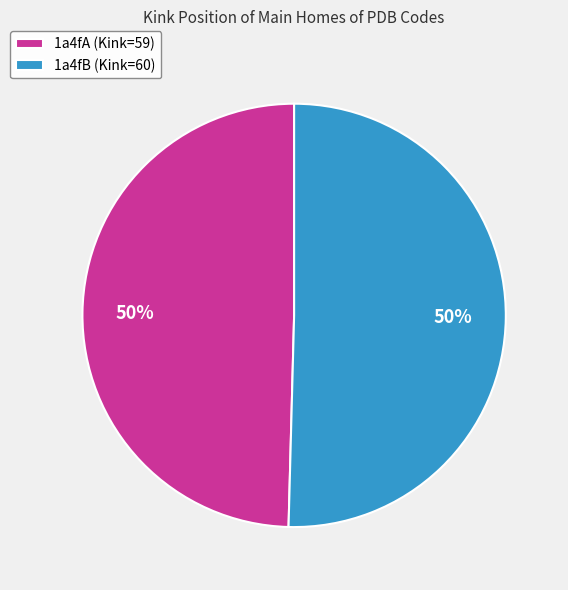

What is the ratio of the value at 1a4fA to the value at 1a4fB?

1.0